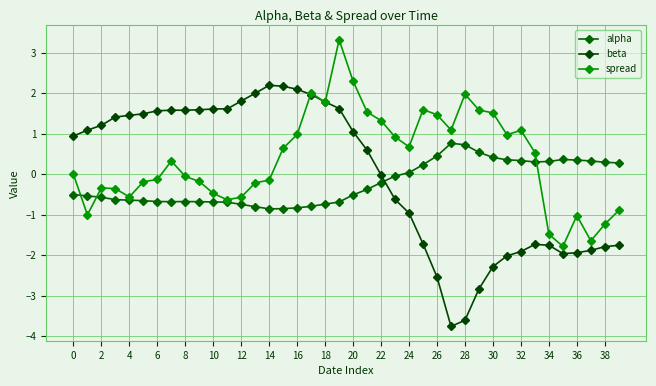

How many data points does each series have?

40